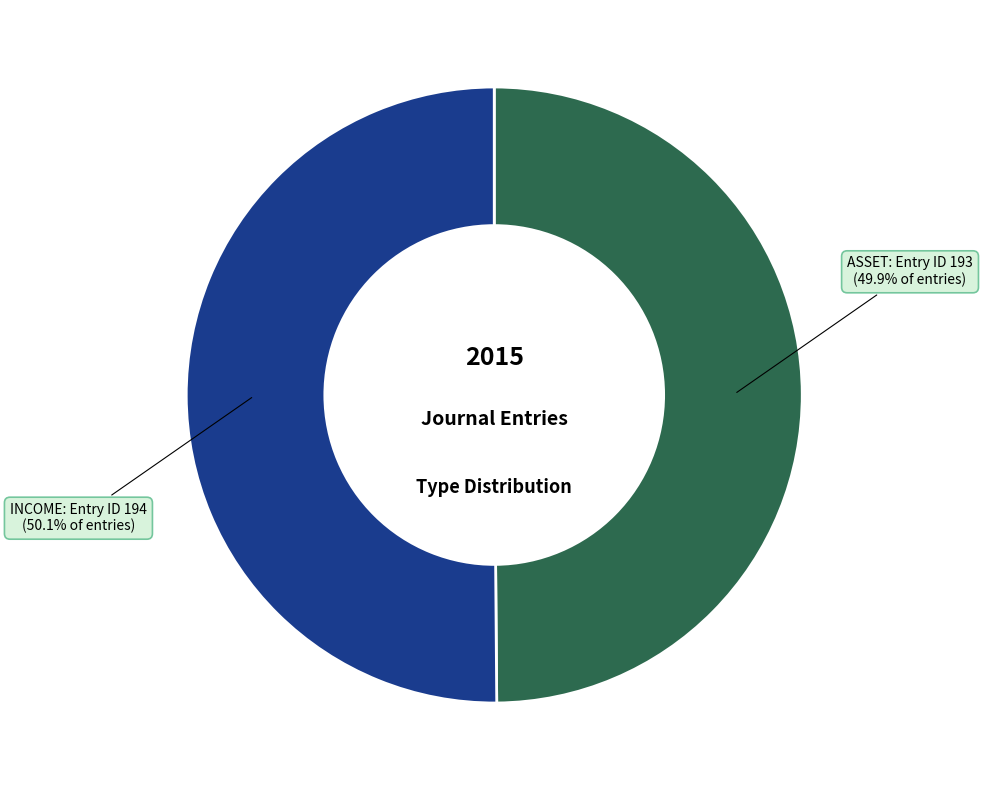

To the nearest percent, what is the average slice percentage?

50%